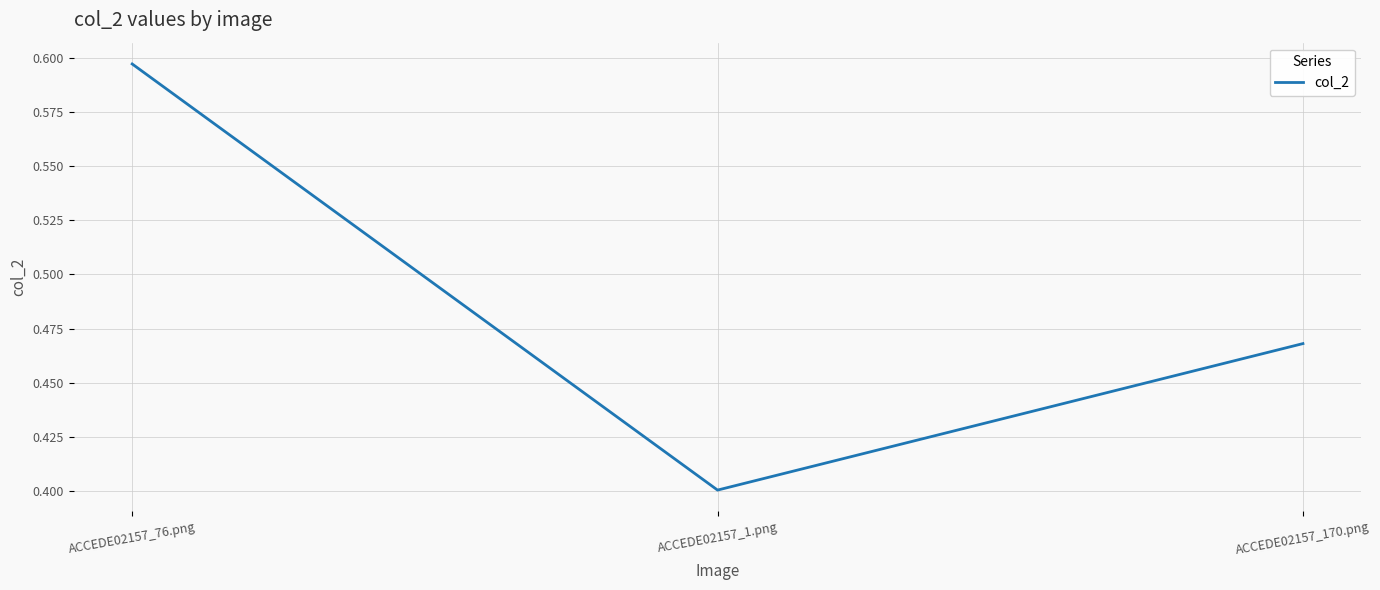

What is the difference between the second highest and minimum values?

0.1